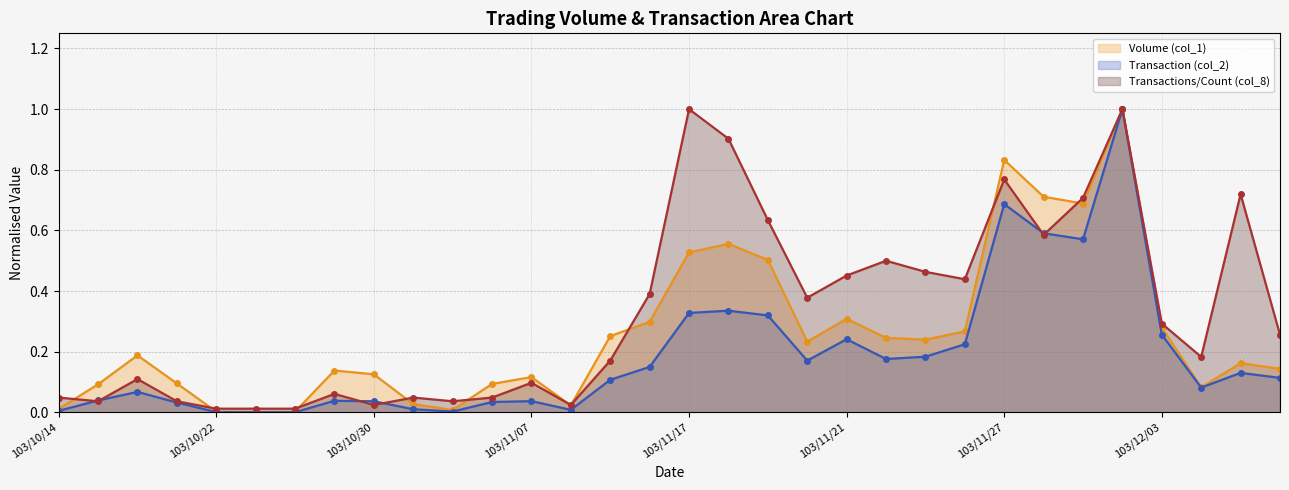

Which series has the largest total across all categories?

Transactions/Count (col_8)